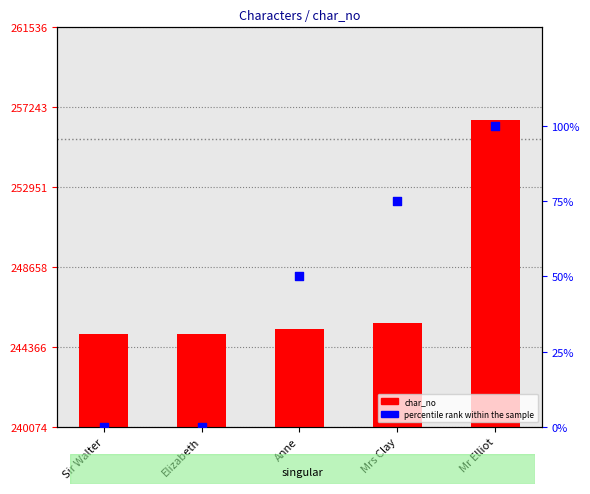

At which category is the sum across all series the highest?

Mr Elliot